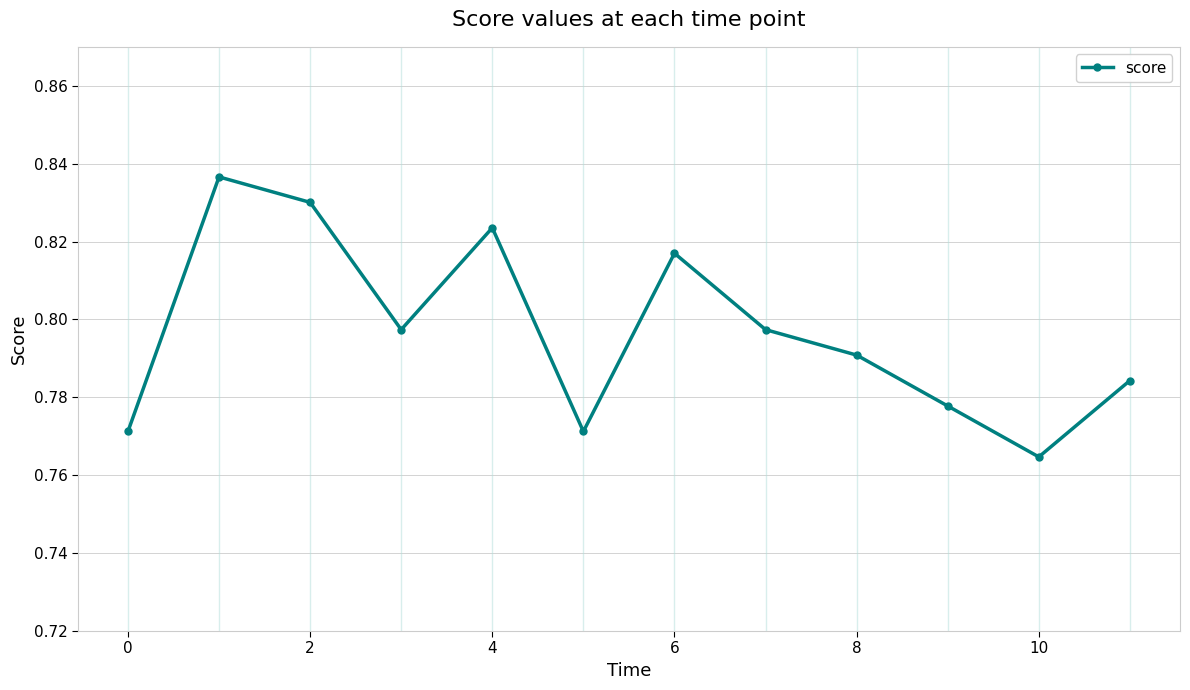

What is the difference between the maximum and second lowest values?

0.1